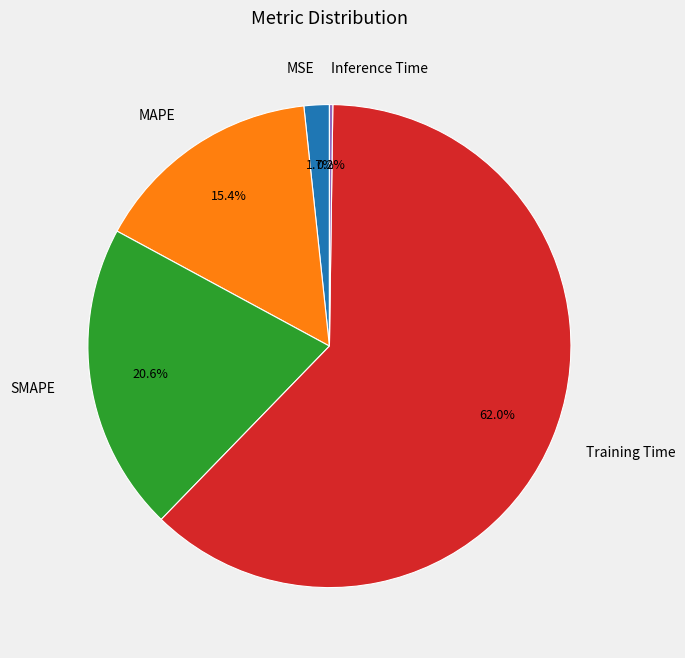

Which category has the biggest portion of the pie?

Training Time